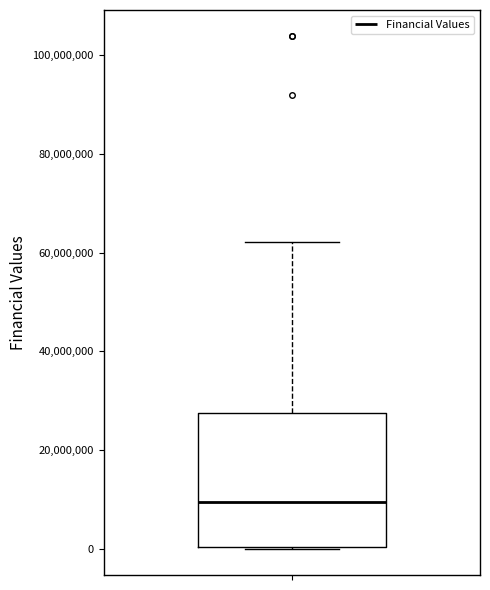

Where is the upper edge of the box on the y-axis? The values are not printed on the chart, so give them approximately, as read against the axis.

28000000